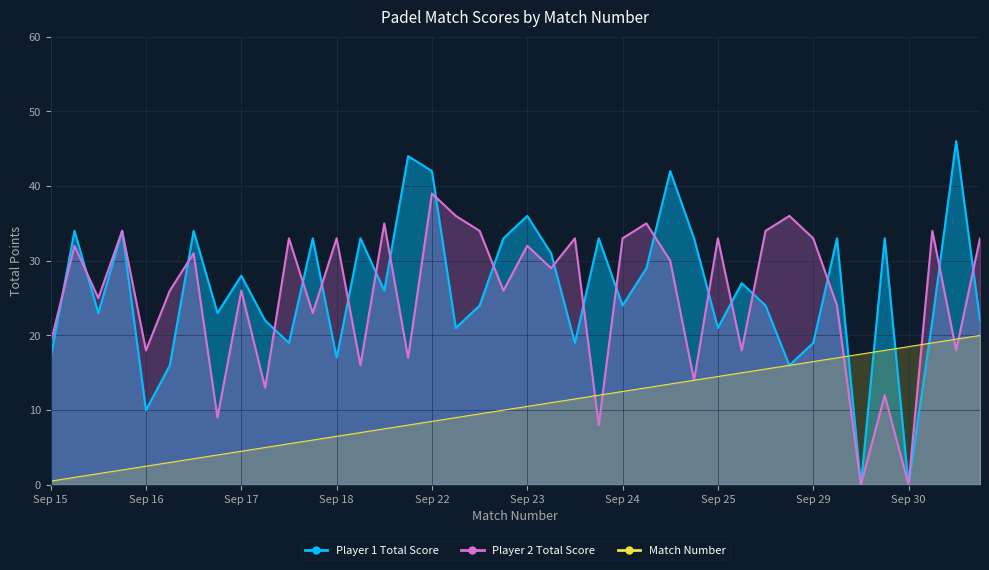

How many values in the Player 1 Total Score series exceed 26?

19